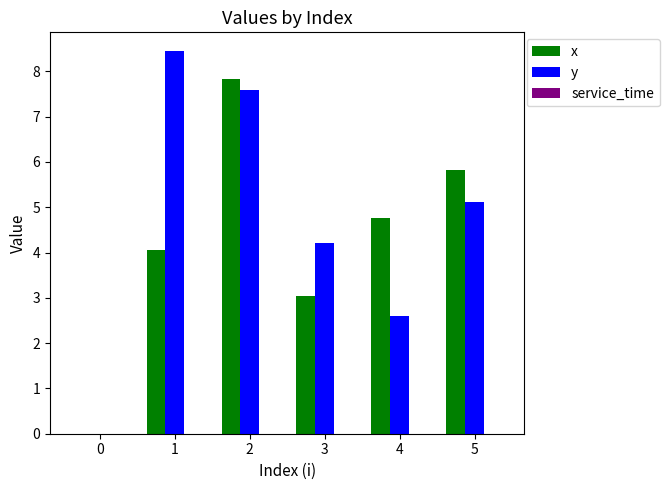

What is the sum of all x values?

25.5